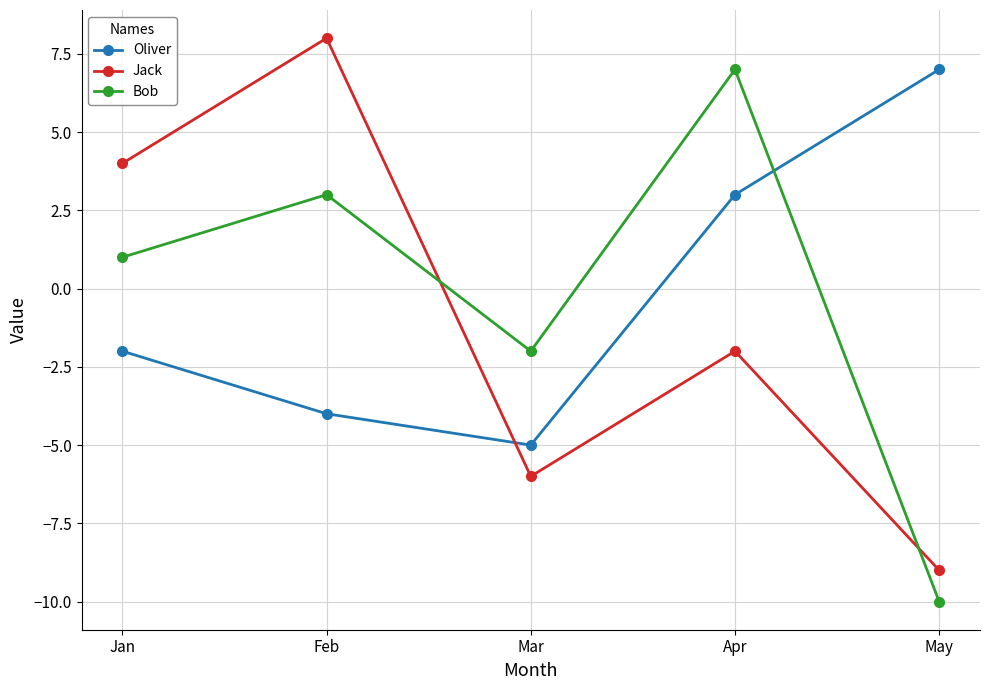

Which label corresponds to the smallest value in the chart?

May